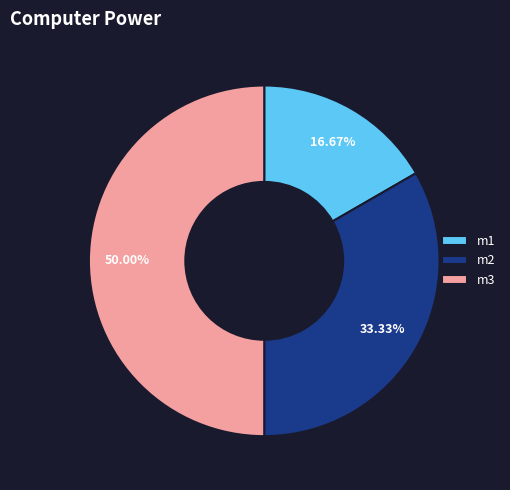

Combined, do m3 and m2 account for over 50%?

Yes